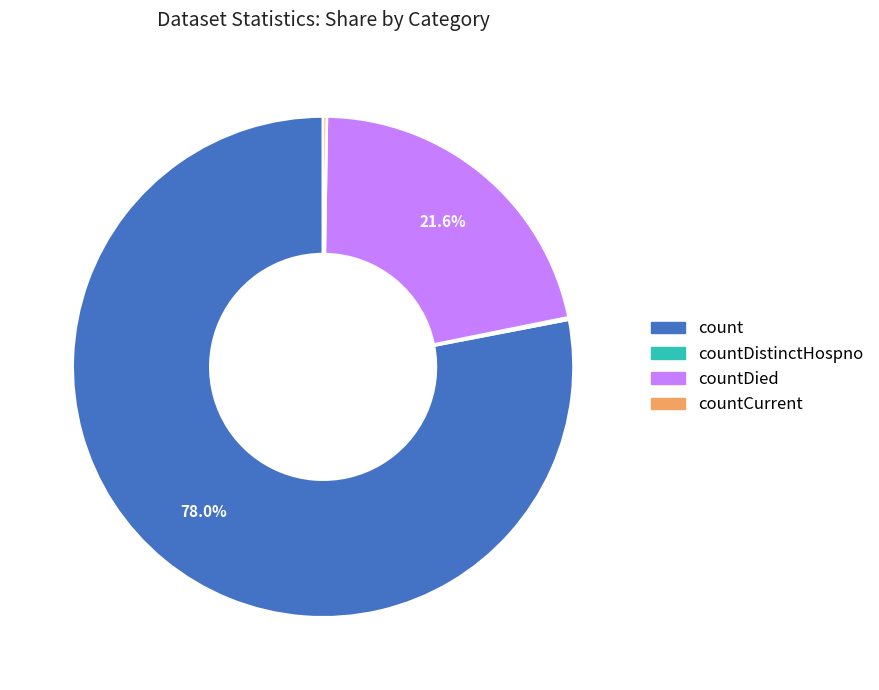

Is there a majority slice in this chart?

Yes